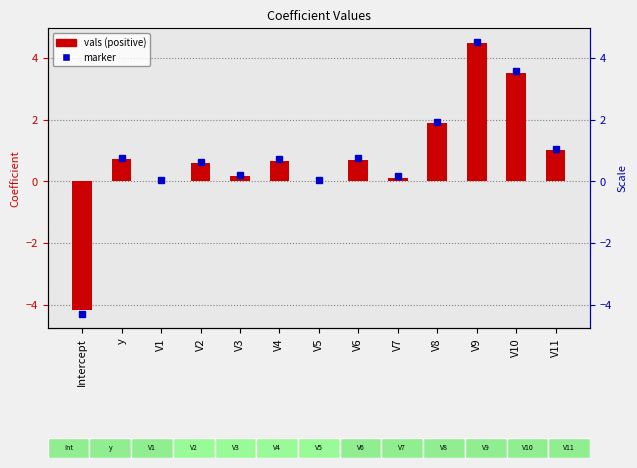

What is the label of the 8th bar from the right?

V4